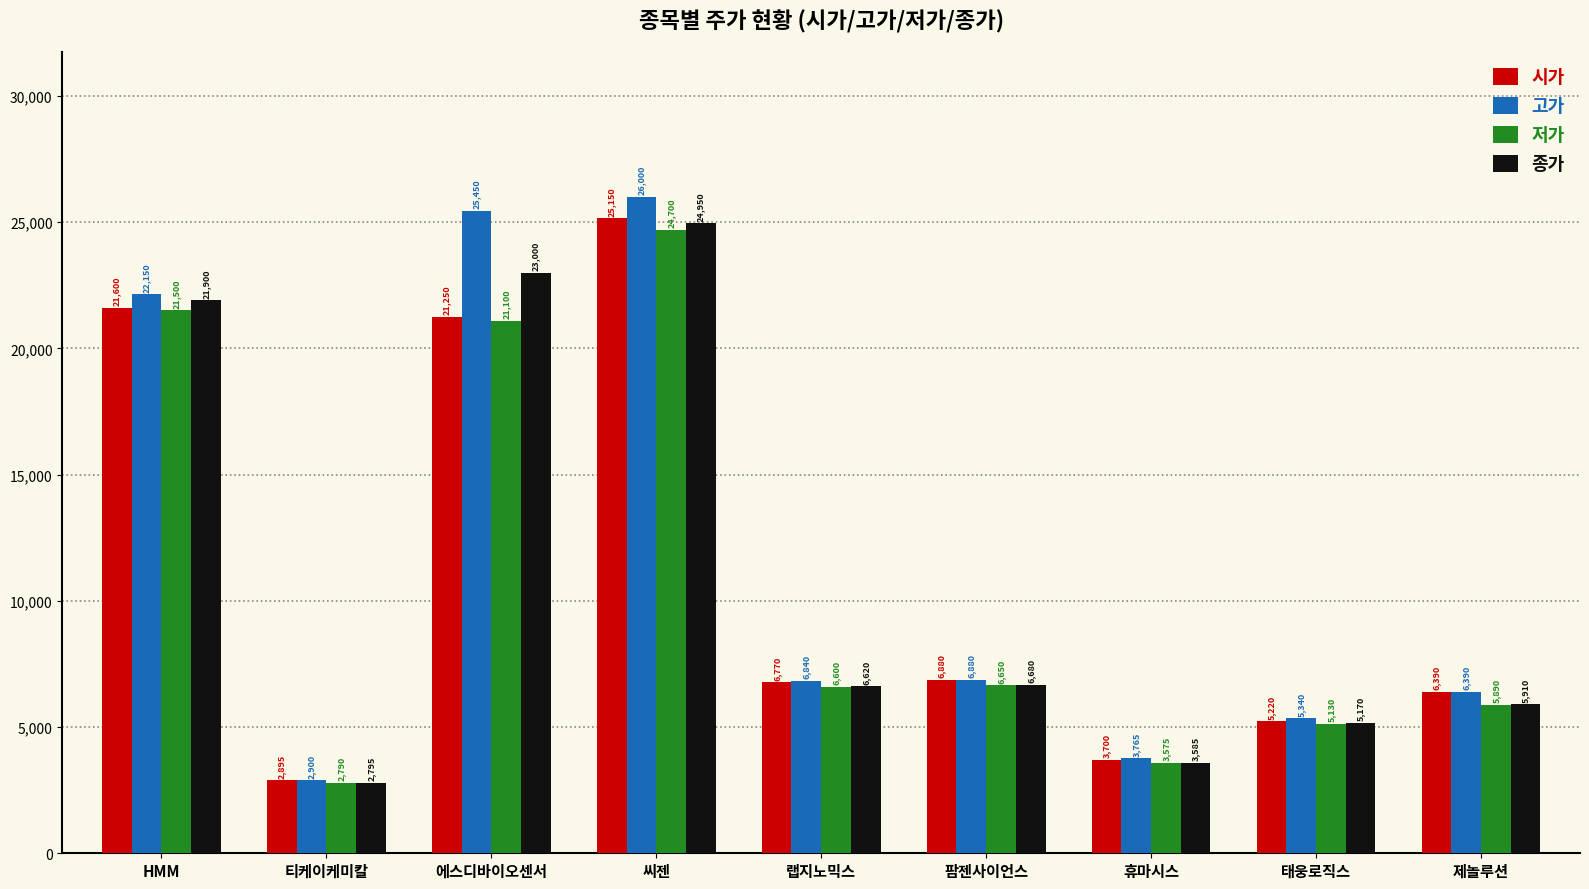

List the labels in order of 시가 value, smallest first.

티케이케미칼, 휴마시스, 태웅로직스, 제놀루션, 랩지노믹스, 팜젠사이언스, 에스디바이오센서, HMM, 씨젠